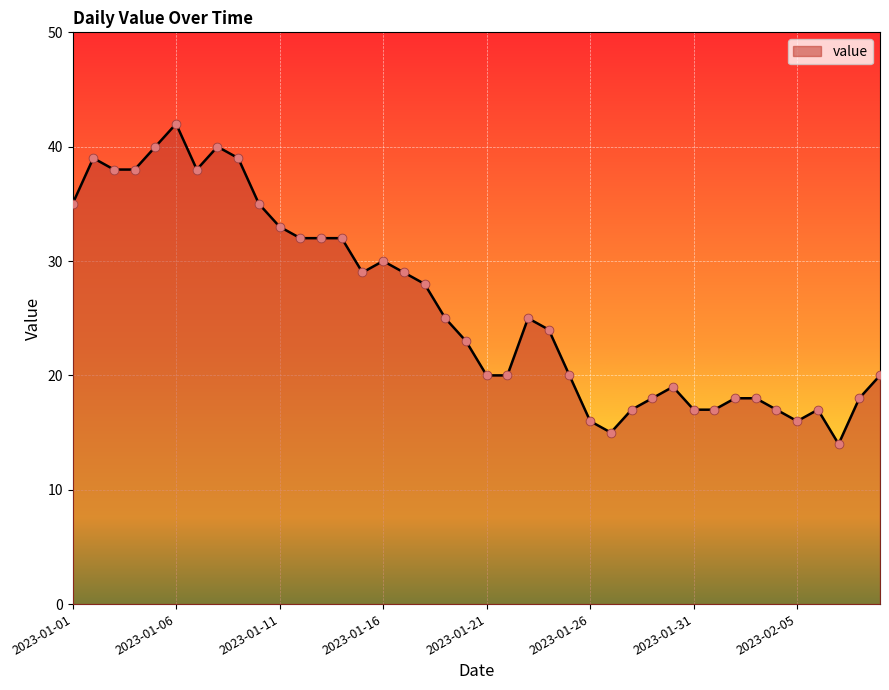

What is the difference between the maximum and minimum values?

28